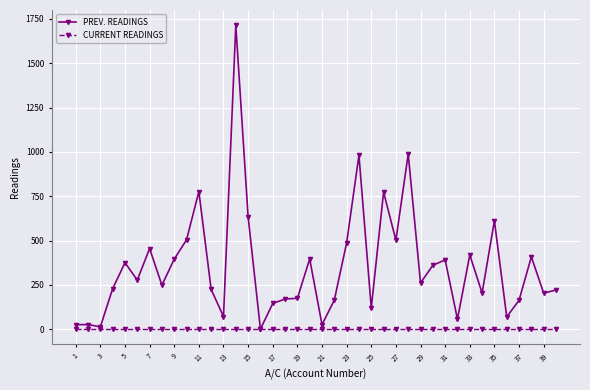

Which series has the largest range (max minus min)?

PREV. READINGS